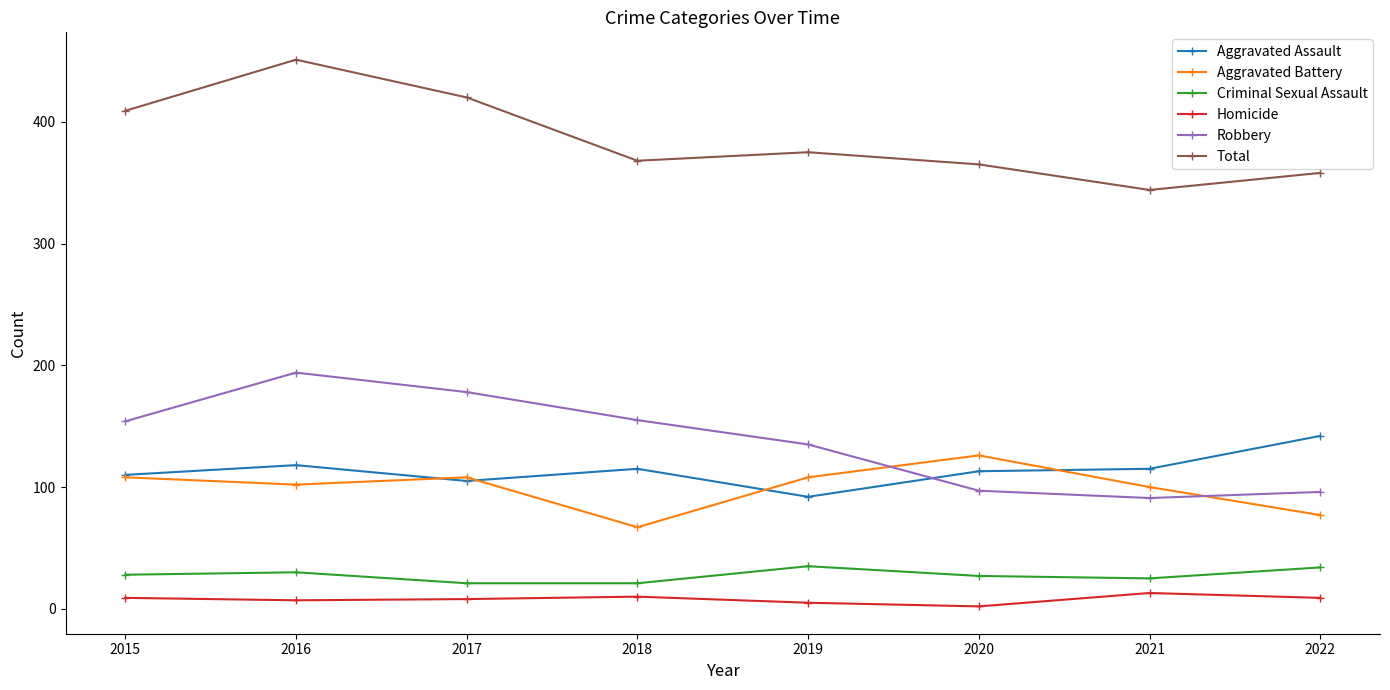

At which label does Aggravated Battery reach its minimum?

2018